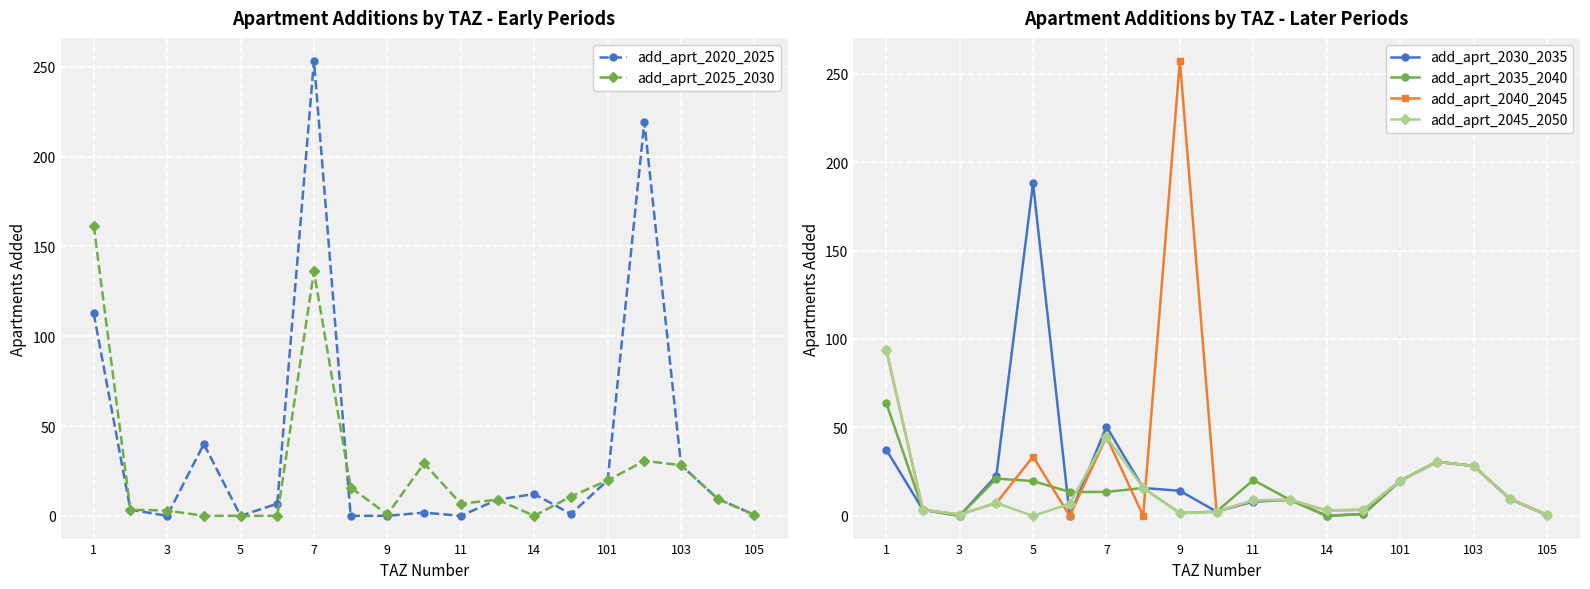

After their last crossing, which series has the higher values: add_aprt_2045_2050 or add_aprt_2025_2030?

add_aprt_2025_2030